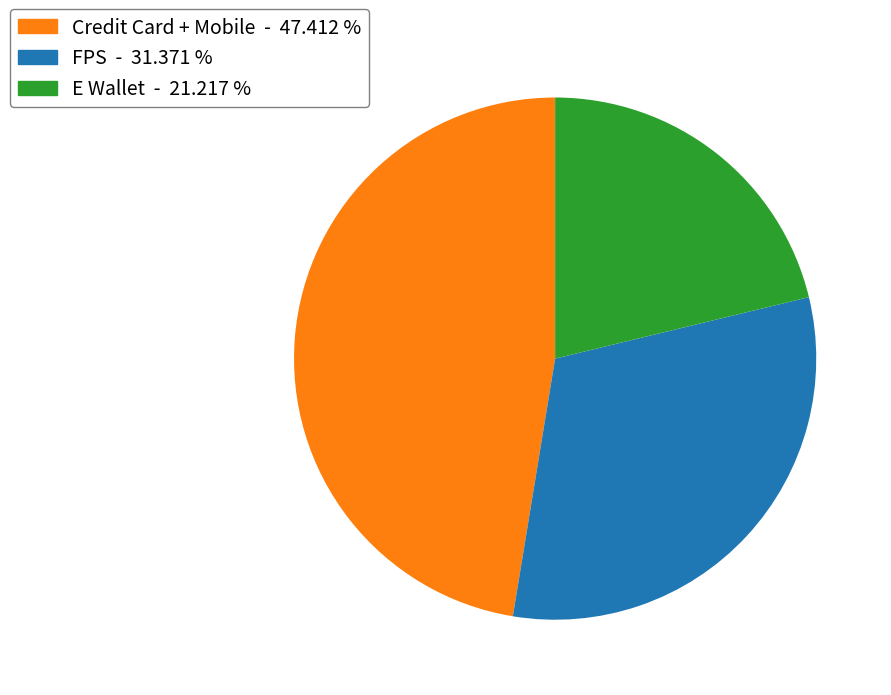

Is there a majority slice in this chart?

No